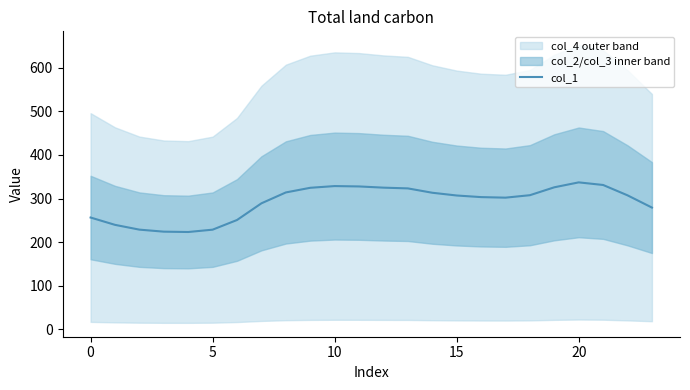

Count the number of categories in the chart.

24